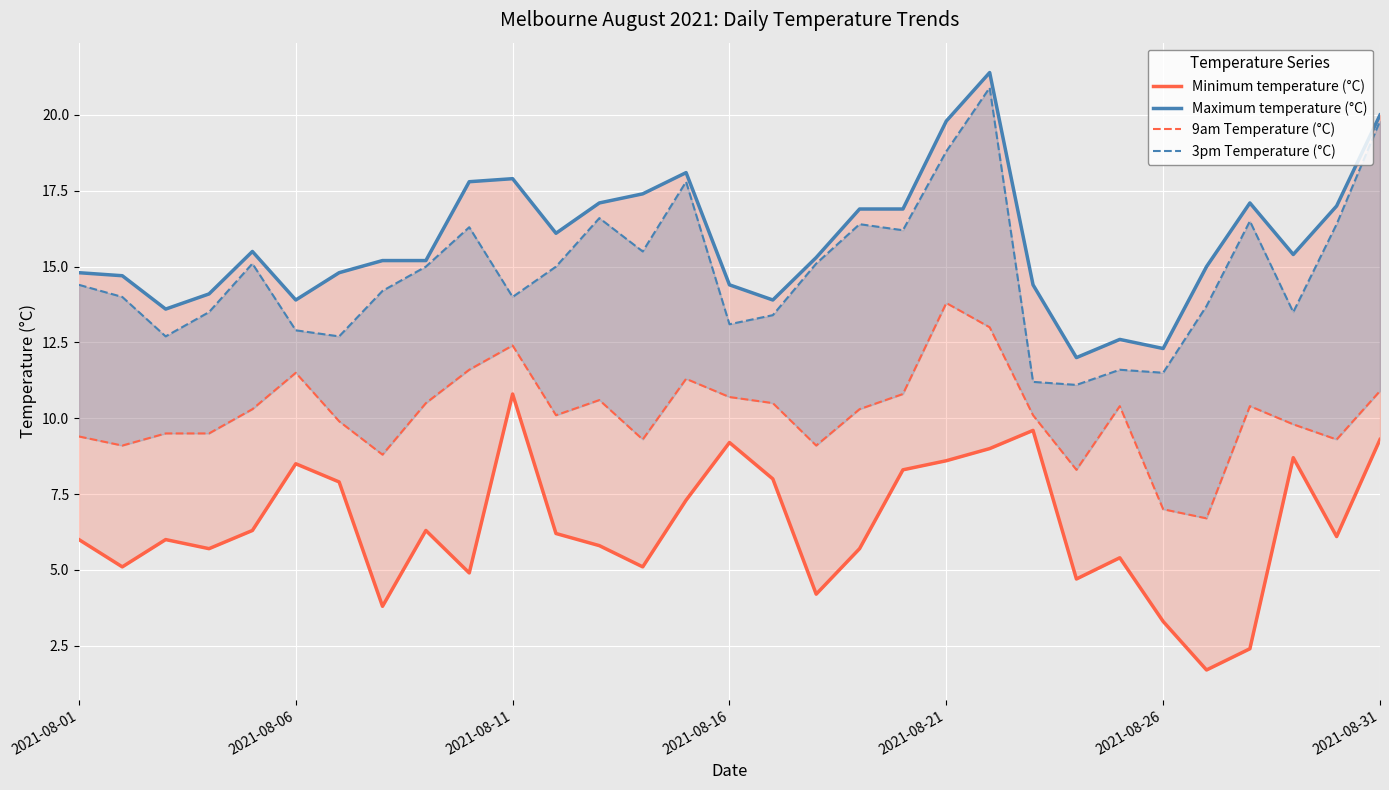

Reading right to left, extract all data points from this chart.

Minimum temperature (°C): 9.3	6.1	8.7	2.4	1.7	3.3	5.4	4.7	9.6	9.0	8.6	8.3	5.7	4.2	8.0	9.2	7.3	5.1	5.8	6.2	10.8	4.9	6.3	3.8	7.9	8.5	6.3	5.7	6.0	5.1	6.0
Maximum temperature (°C): 20.0	17.0	15.4	17.1	15.0	12.3	12.6	12.0	14.4	21.4	19.8	16.9	16.9	15.3	13.9	14.4	18.1	17.4	17.1	16.1	17.9	17.8	15.2	15.2	14.8	13.9	15.5	14.1	13.6	14.7	14.8
9am Temperature (°C): 10.9	9.3	9.8	10.4	6.7	7.0	10.4	8.3	10.1	13.0	13.8	10.8	10.3	9.1	10.5	10.7	11.3	9.3	10.6	10.1	12.4	11.6	10.5	8.8	9.9	11.5	10.3	9.5	9.5	9.1	9.4
3pm Temperature (°C): 19.8	16.4	13.5	16.5	13.7	11.5	11.6	11.1	11.2	20.9	18.8	16.2	16.4	15.1	13.4	13.1	17.8	15.5	16.6	15.0	14.0	16.3	15.0	14.2	12.7	12.9	15.1	13.5	12.7	14.0	14.4